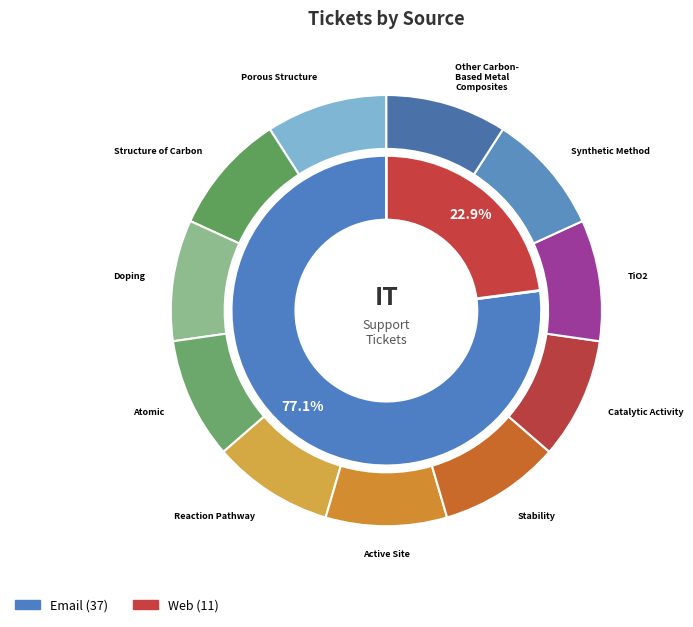

To the nearest percent, what percentage of the pie is Email?

77%